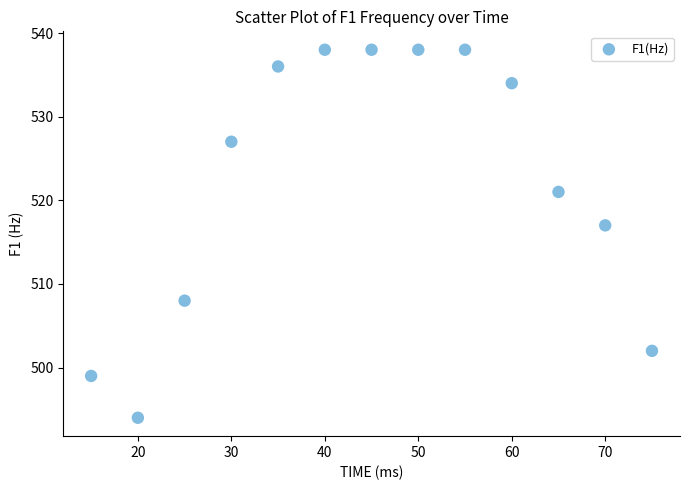

What Y value in the scatter plot is closest to 516?

517